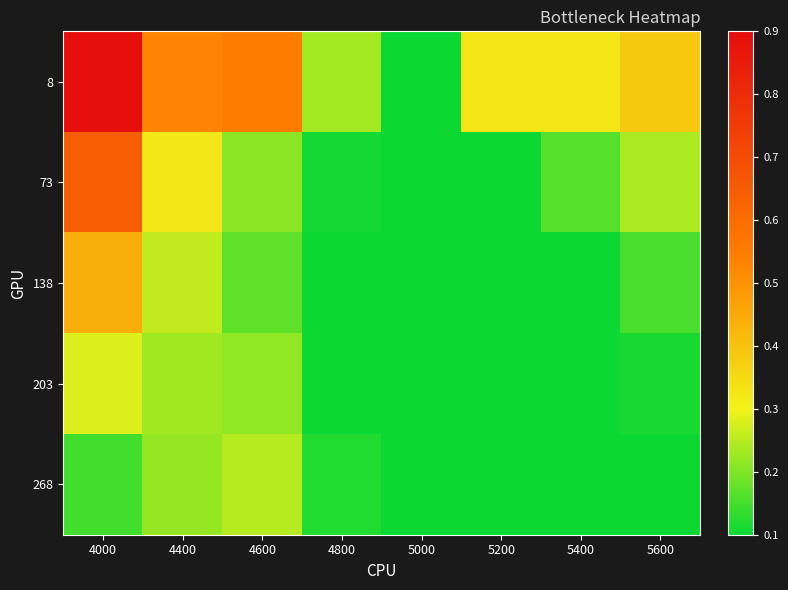

How many categories are shown in the chart?

8